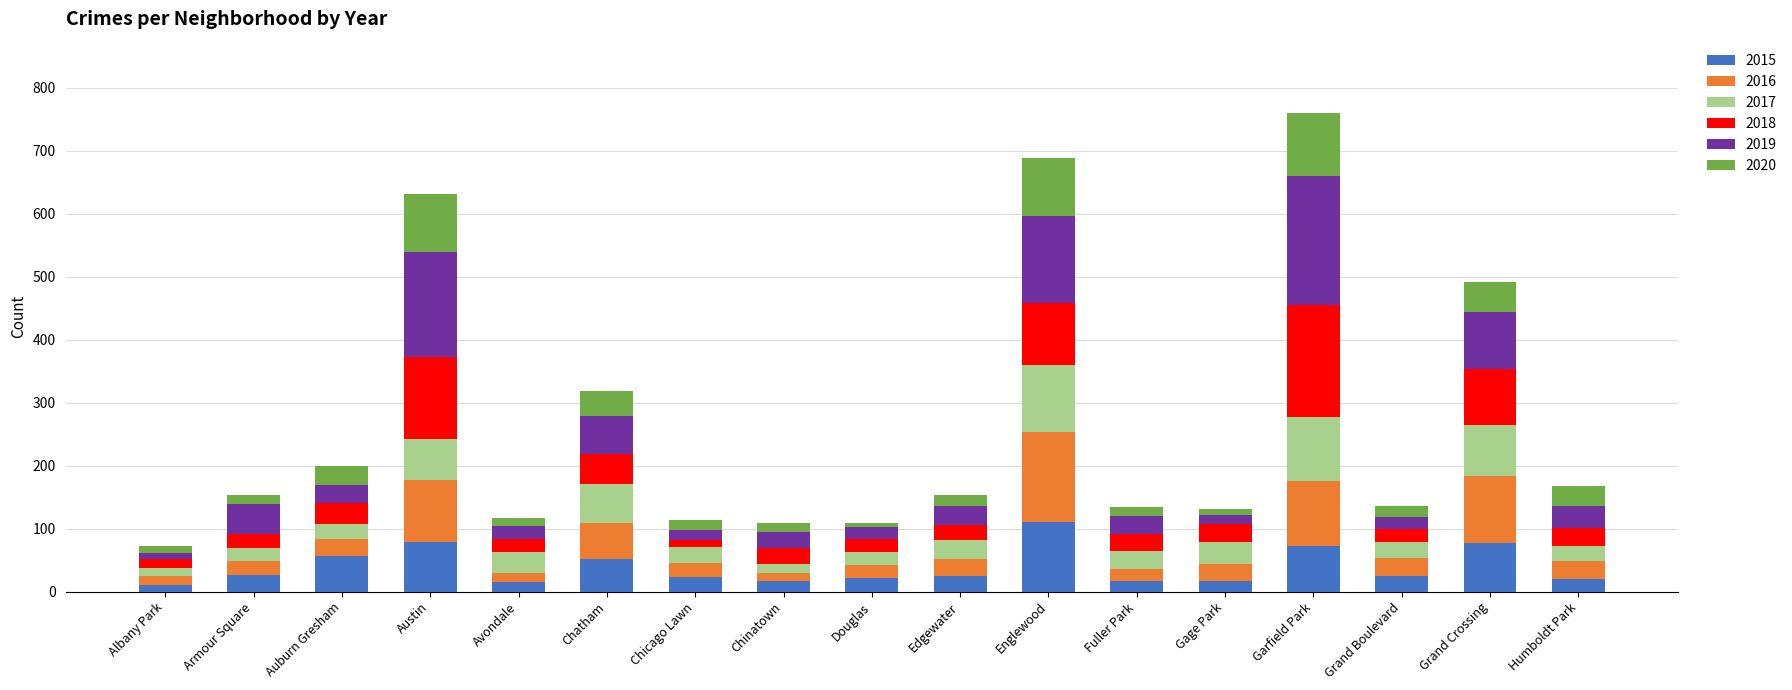

What is the highest value of the 2015 series?

111